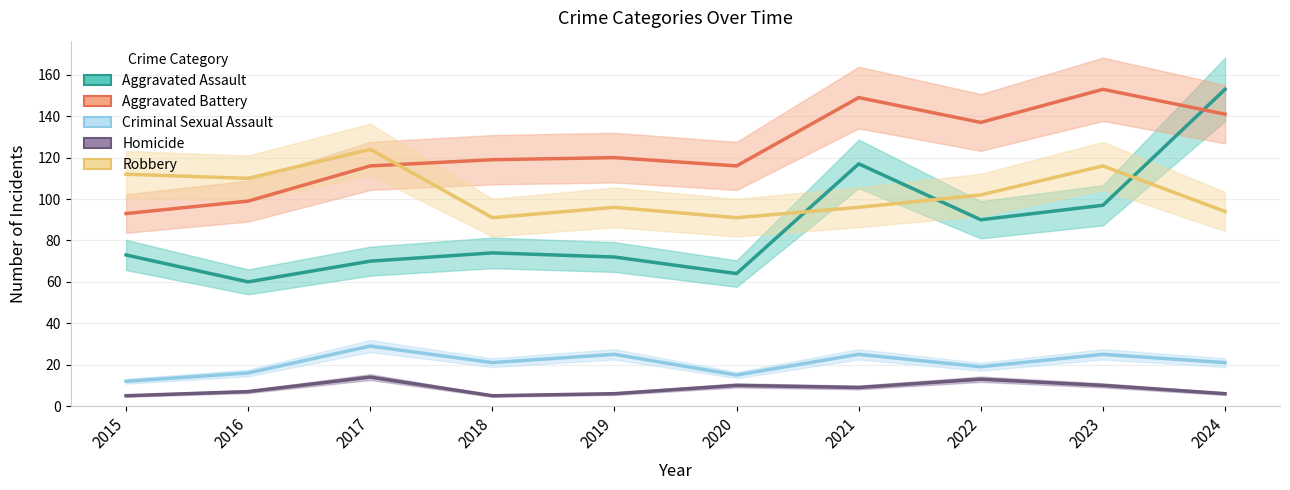

Rank the categories by Robbery value from lowest to highest.

2018, 2020, 2024, 2019, 2021, 2022, 2016, 2015, 2023, 2017